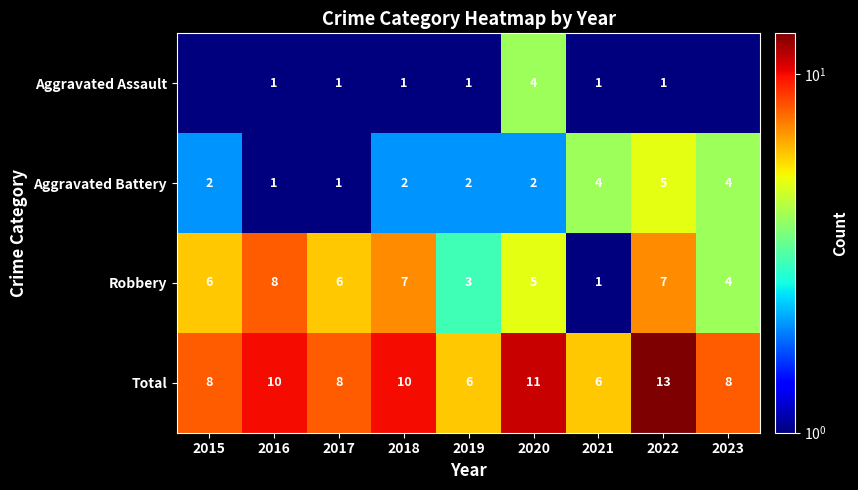

The value of Aggravated Assault at 2018 is 1.0. True or false?

True